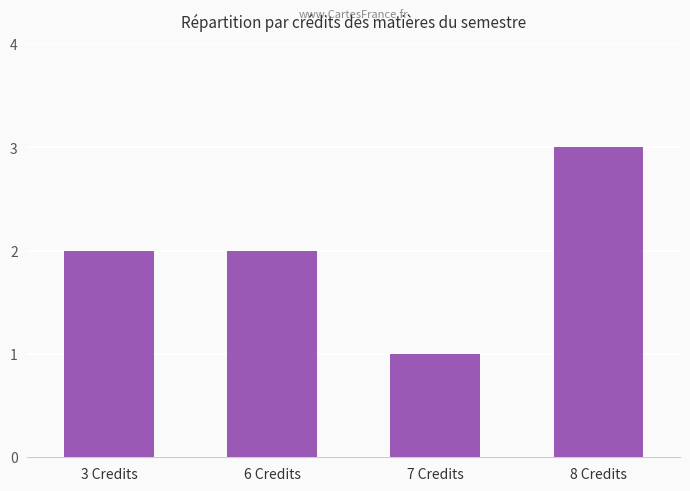

Reading left to right, what are all the values shown in this chart?

3 Credits=2	6 Credits=2	7 Credits=1	8 Credits=3